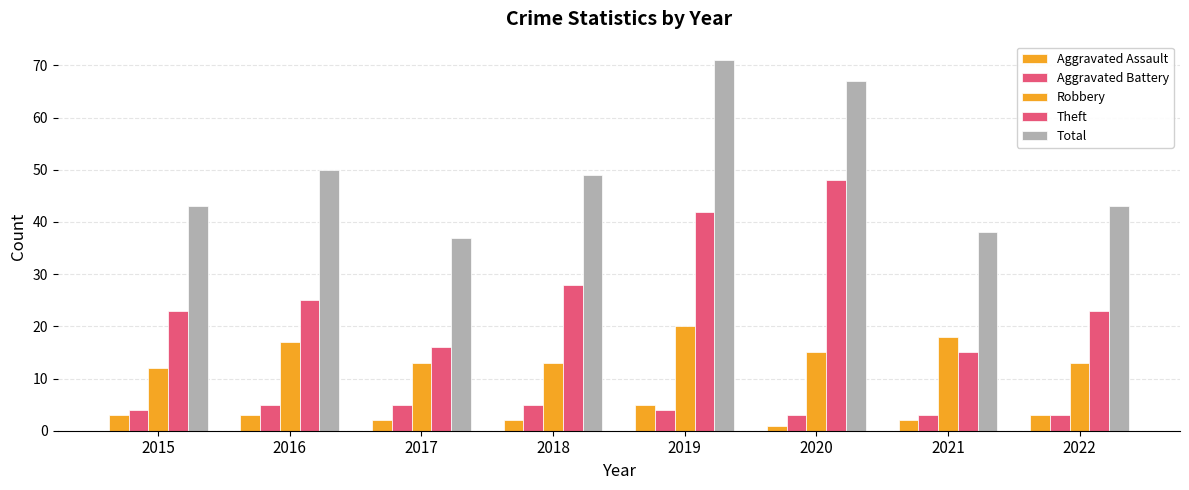

Count the number of categories in the chart.

8